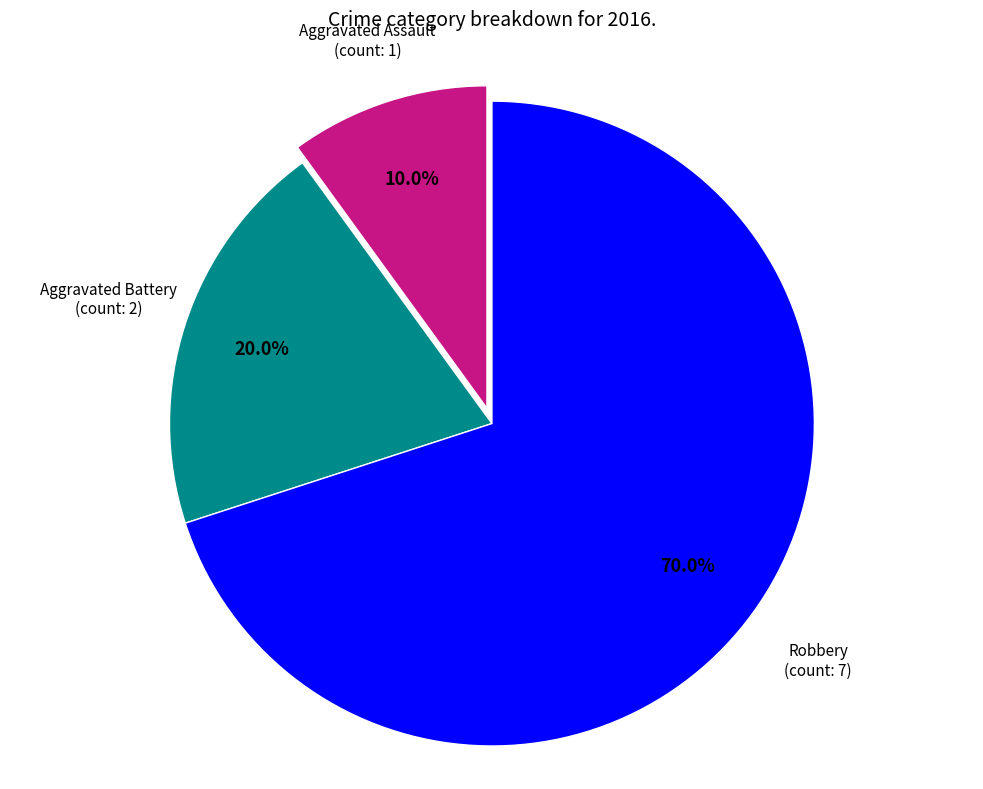

Is there a majority slice in this chart?

Yes